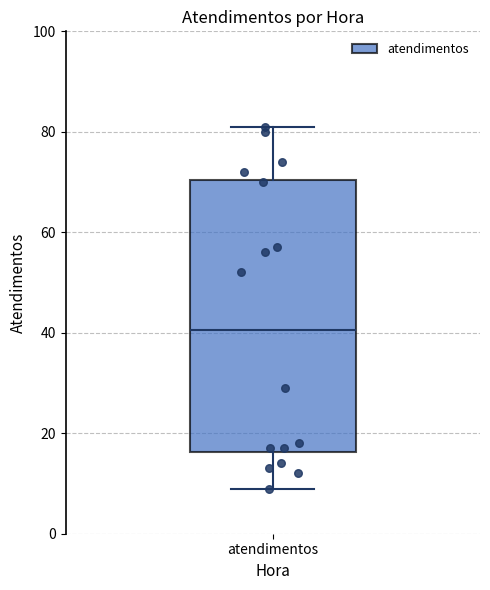

Transcribe this box plot: give where the median line is, the range the box spans, and where the two whiskers end, as read against the y-axis. The values are not printed on the chart, so give them approximately, as read against the axis.

median 40, box 16 to 70, whiskers 10 to 82